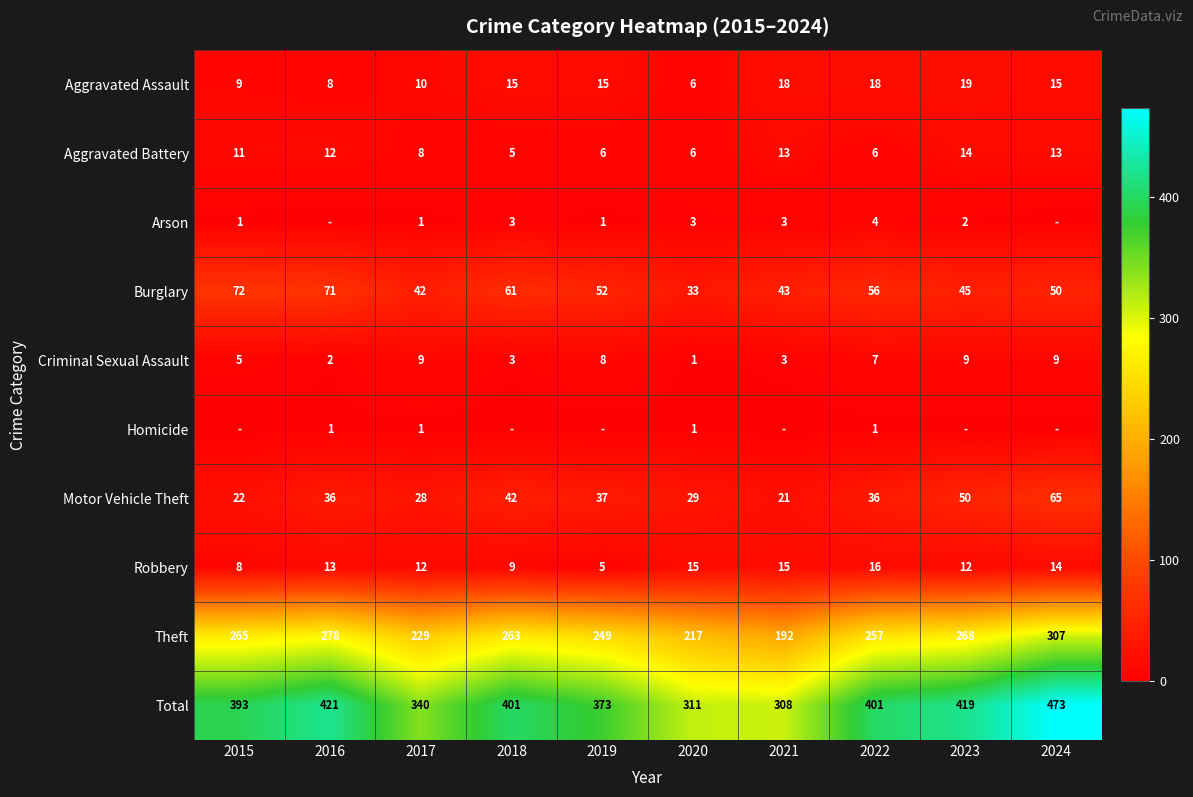

What is the spread (max minus min) of values at 2023?

419